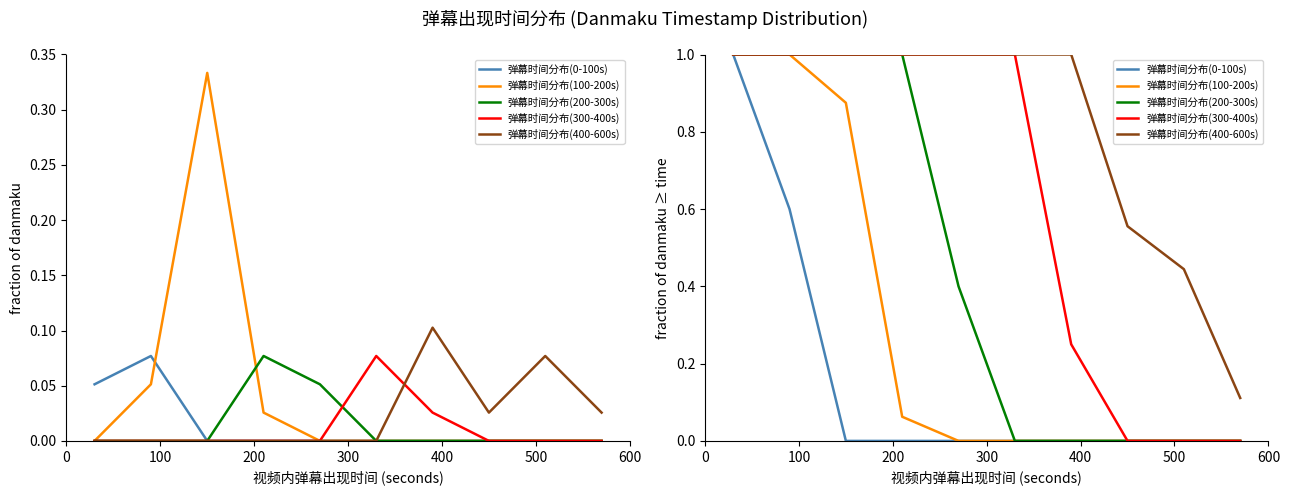

What is the difference between the second highest and second lowest values in the 弹幕时间分布(0-100s) series?

0.6